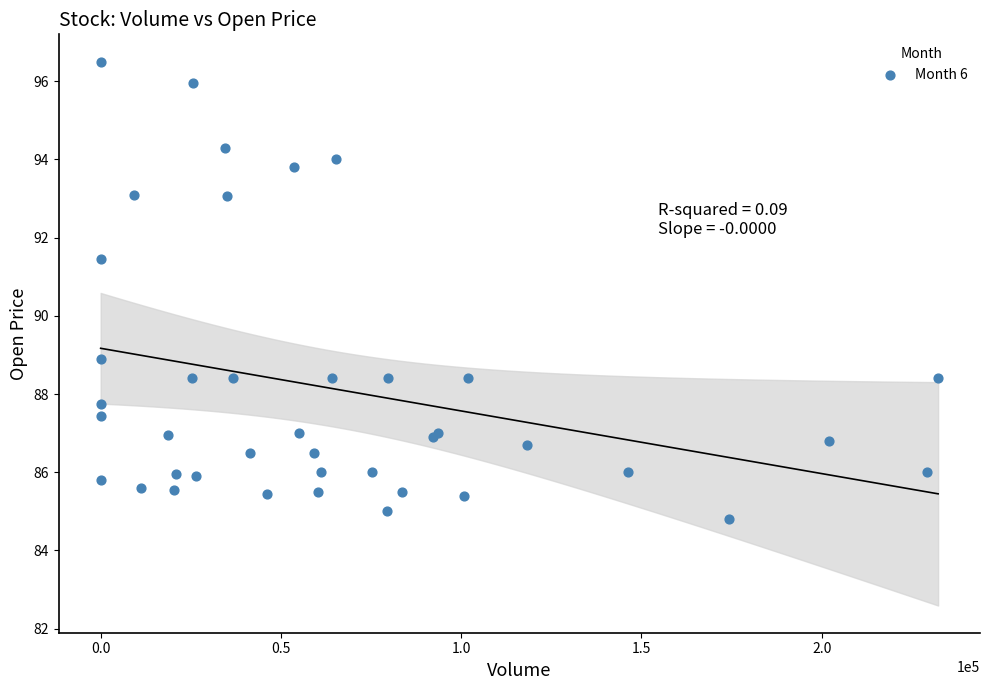

What Y value in the scatter plot is closest to 90?

88.9